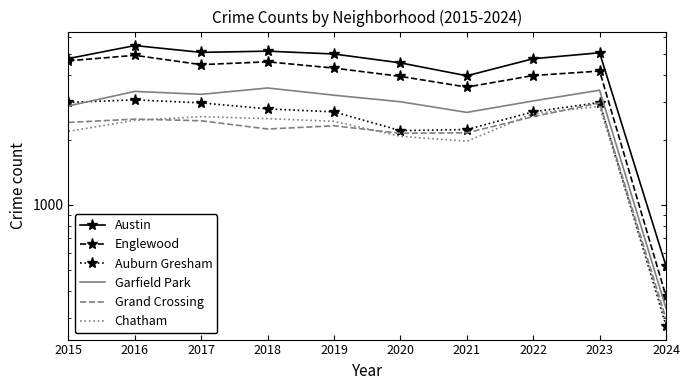

What is the spread (max minus min) of values at 2023?

2213